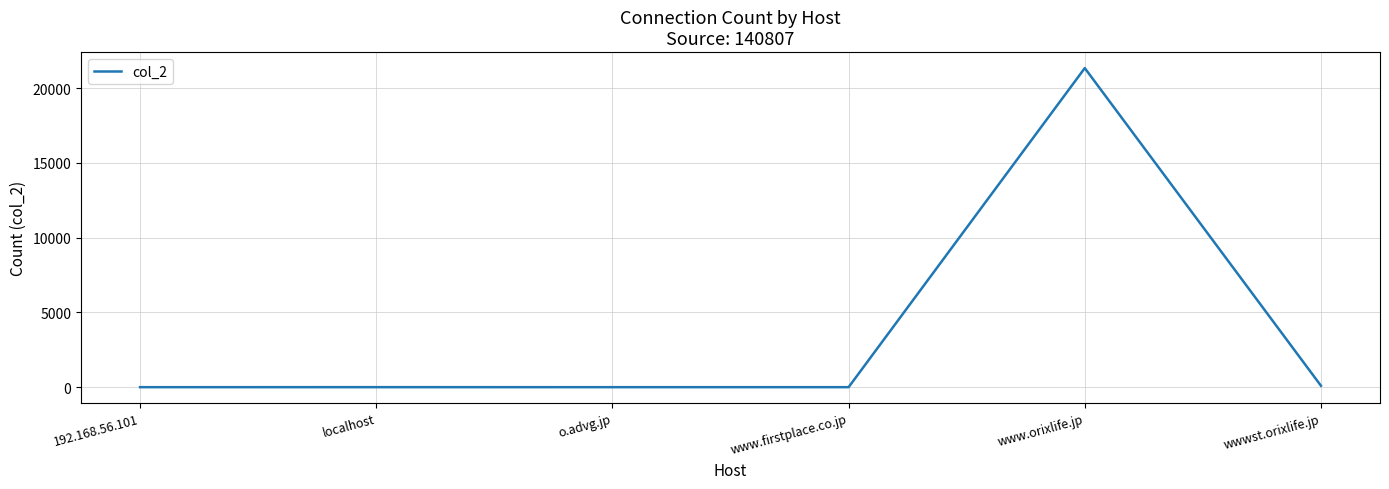

True or false: the data has more than 0 interior local peaks.

True